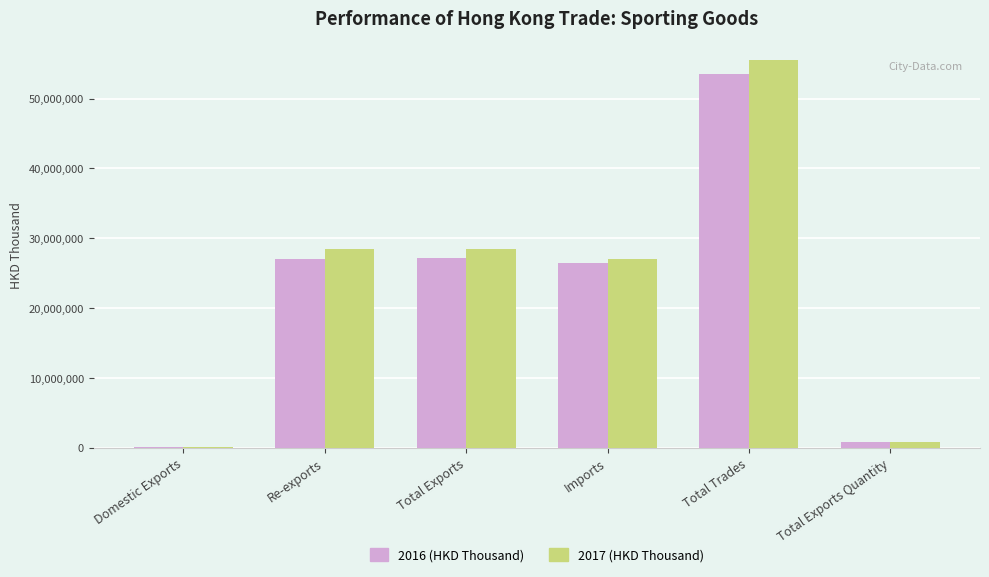

Which category has the highest value across all series?

Total Trades